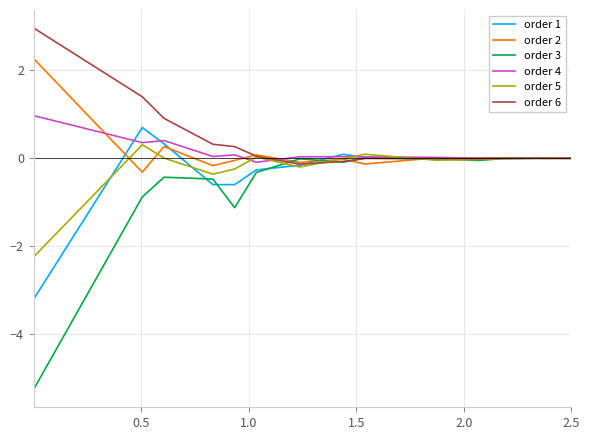

What is the maximum value shown in the chart?

3.0